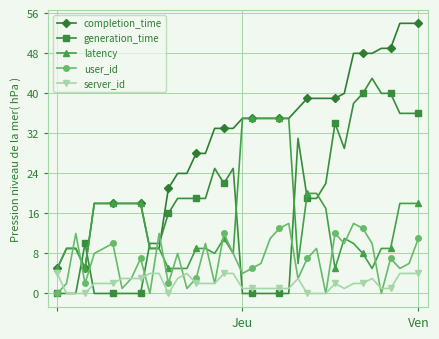

What is the average value of the generation_time series?

16